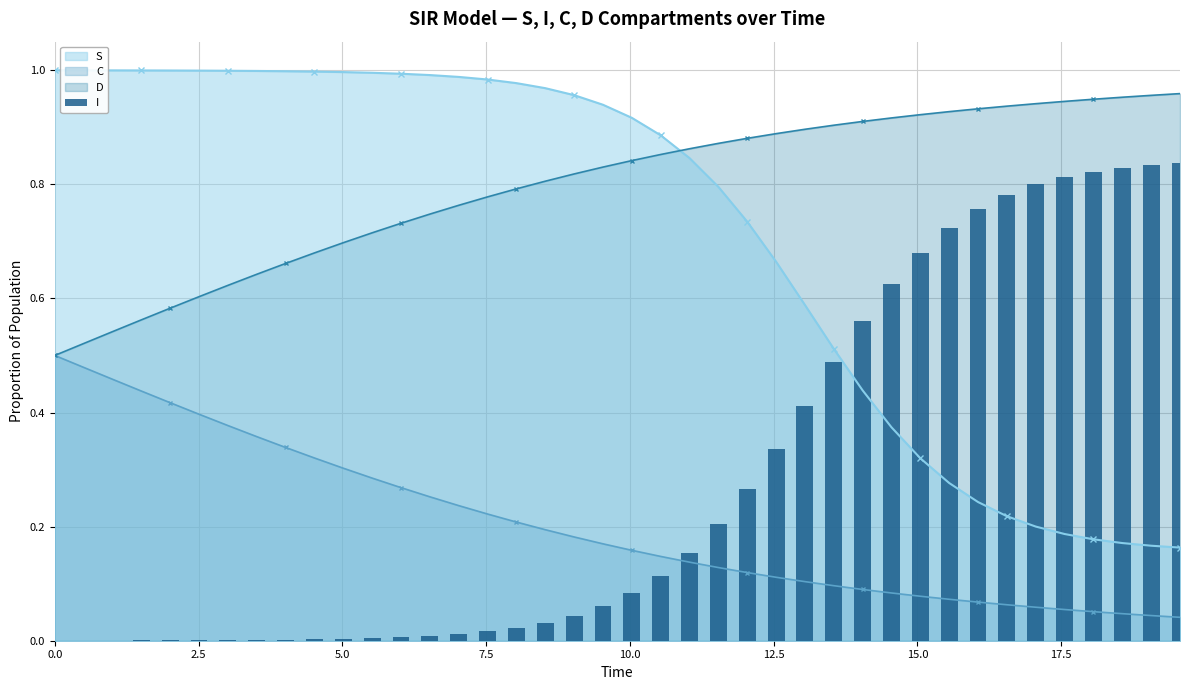

Reading left to right, extract all data points from this chart.

0.0	0.0	0.0	0.0	0.0	0.0	0.0	0.0	0.0	0.0	0.0	0.0	0.0	0.0	0.0	0.0	0.0	0.0	0.0	0.1	0.1	0.1	0.2	0.2	0.3	0.3	0.4	0.5	0.6	0.6	0.7	0.7	0.8	0.8	0.8	0.8	0.8	0.8	0.8	0.8